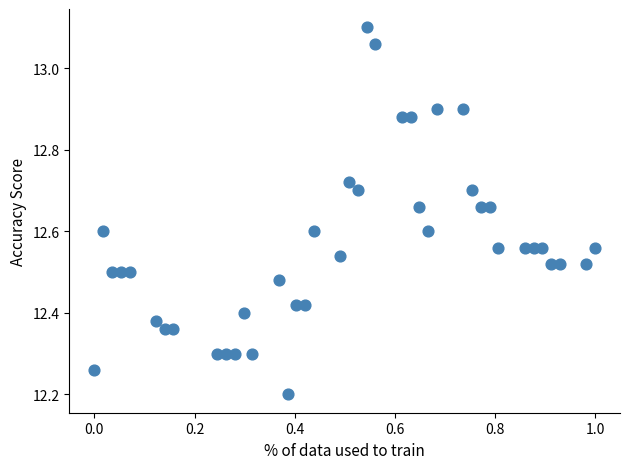

What is the range of Y values (max minus min)?

0.9